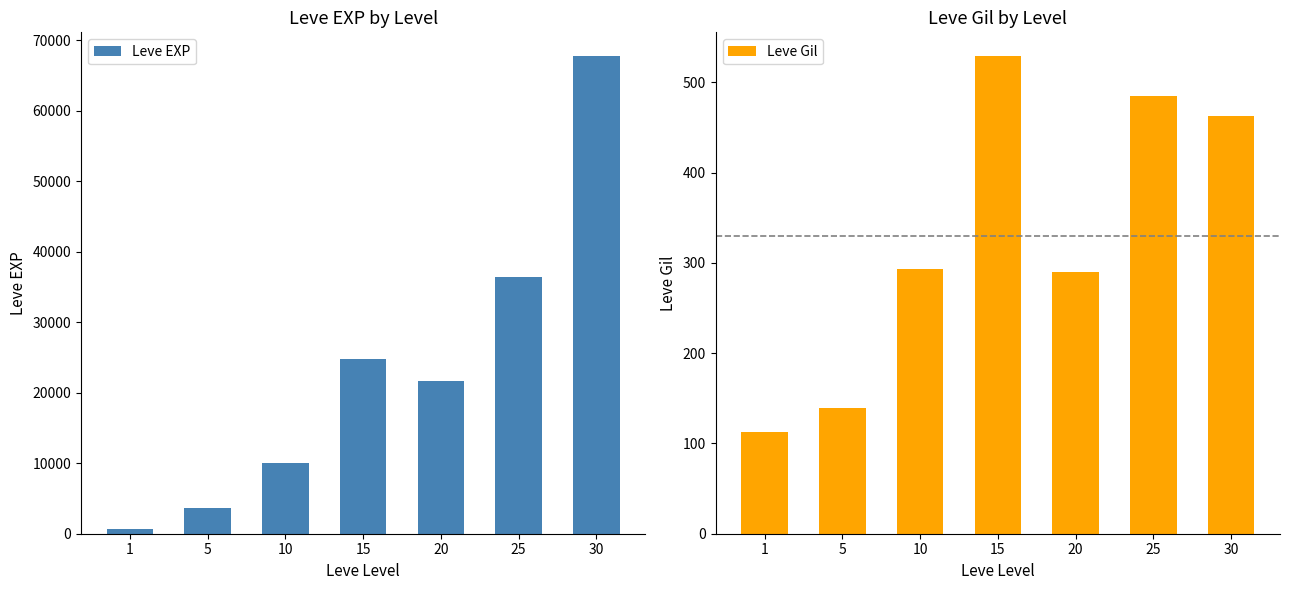

Reading left to right, transcribe all the data shown in this chart.

Leve EXP: 630	3600	9990	24790	21600	36390	67730
Leve Gil: 113	139	293	529	290	485	463